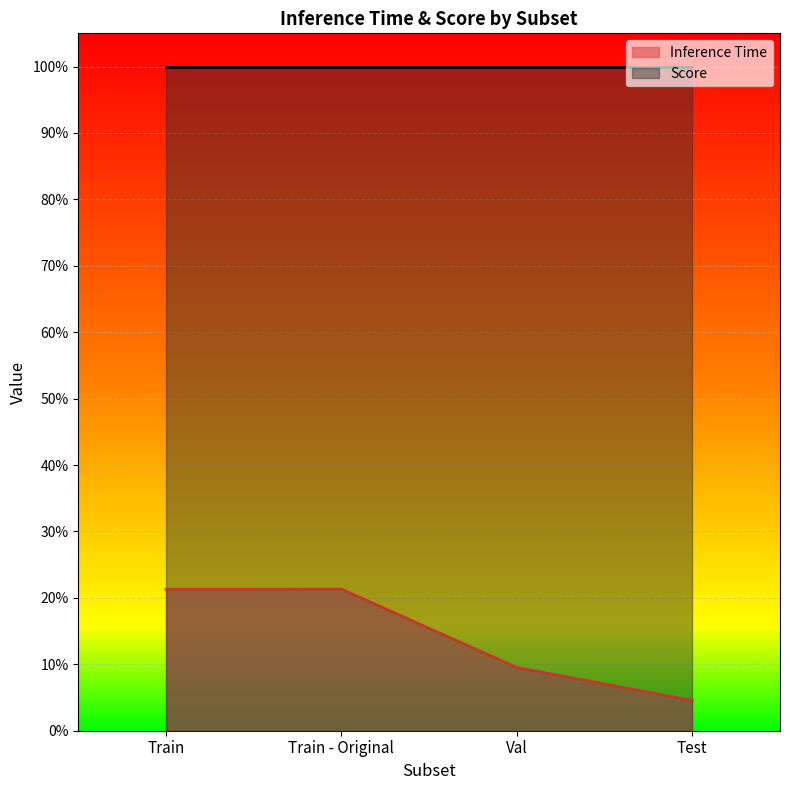

What is the label of the 3rd point from the right?

Train - Original